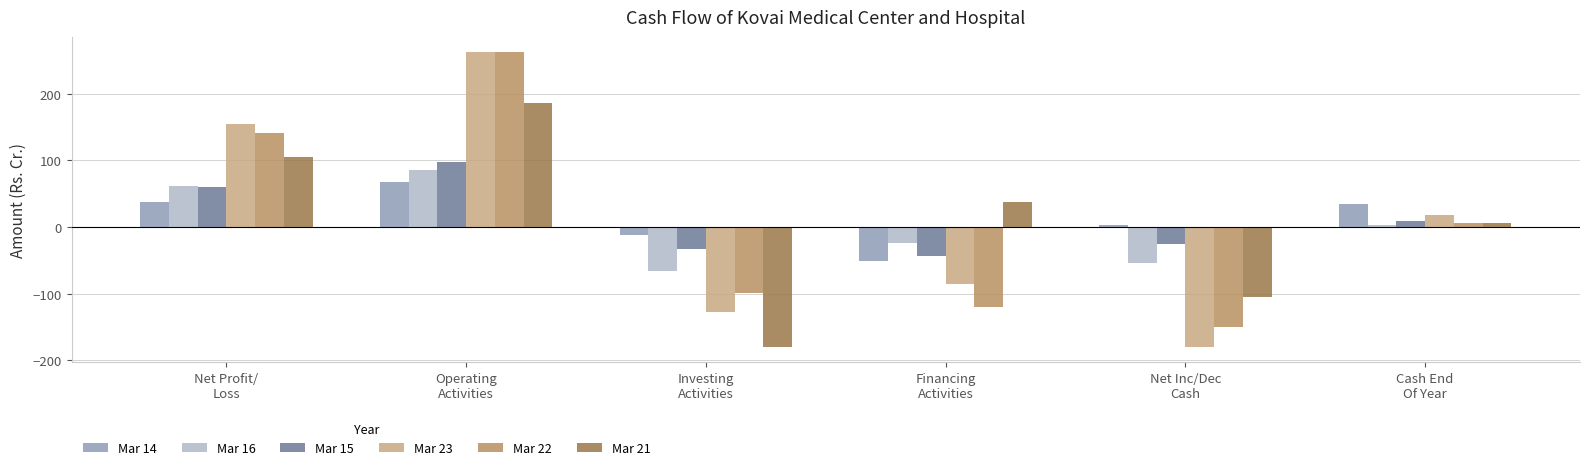

What is the label of the 5th bar from the left?

Net Inc/Dec
Cash